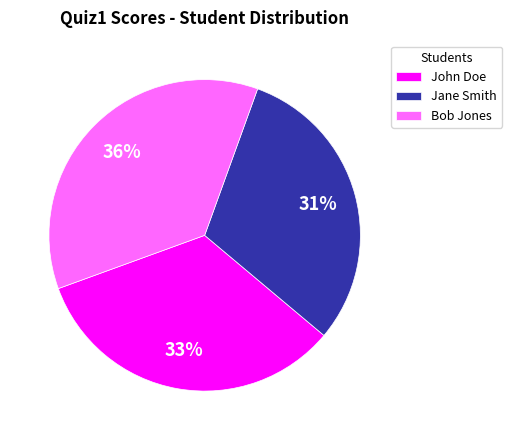

To the nearest percent, what is the combined percentage of John Doe and Bob Jones?

69%